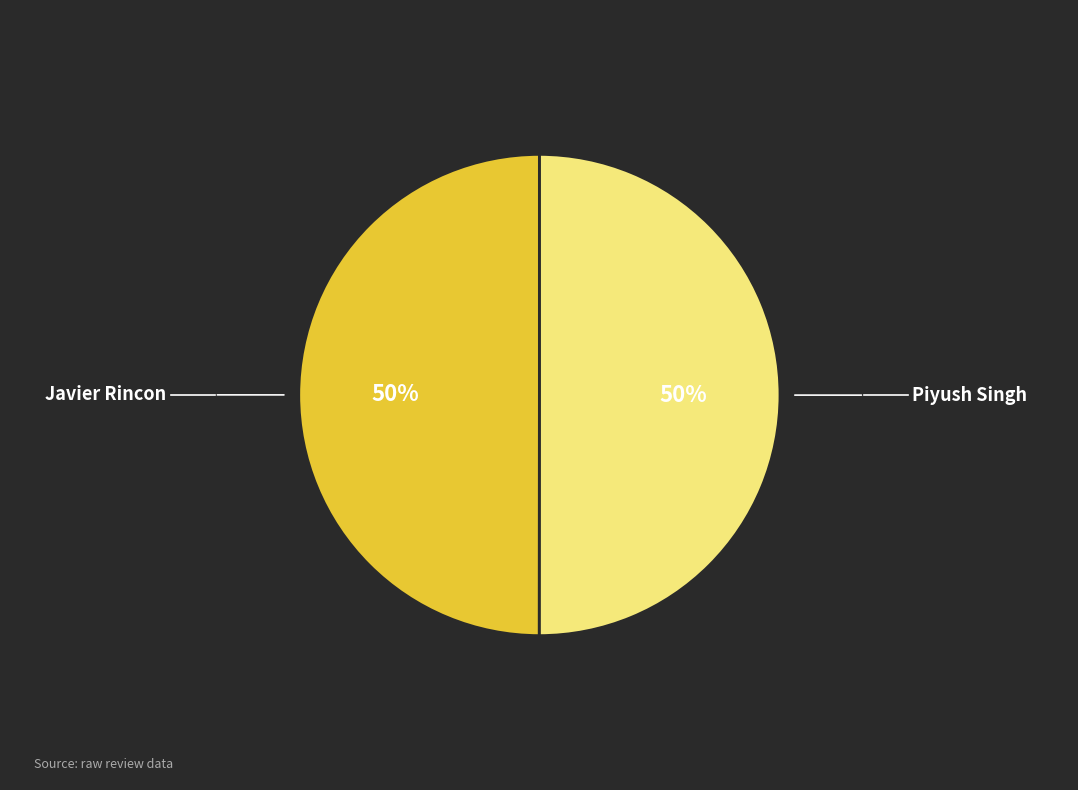

The Piyush Singh slice represents 50% of the pie. True or false?

True